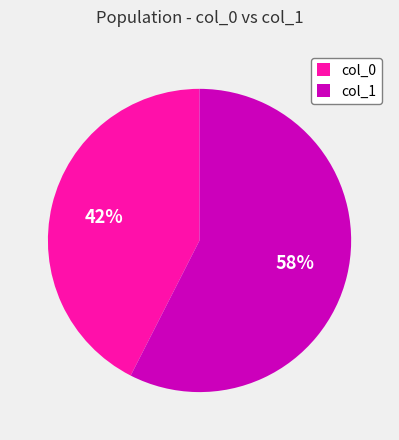

Which slice is the smallest?

col_0